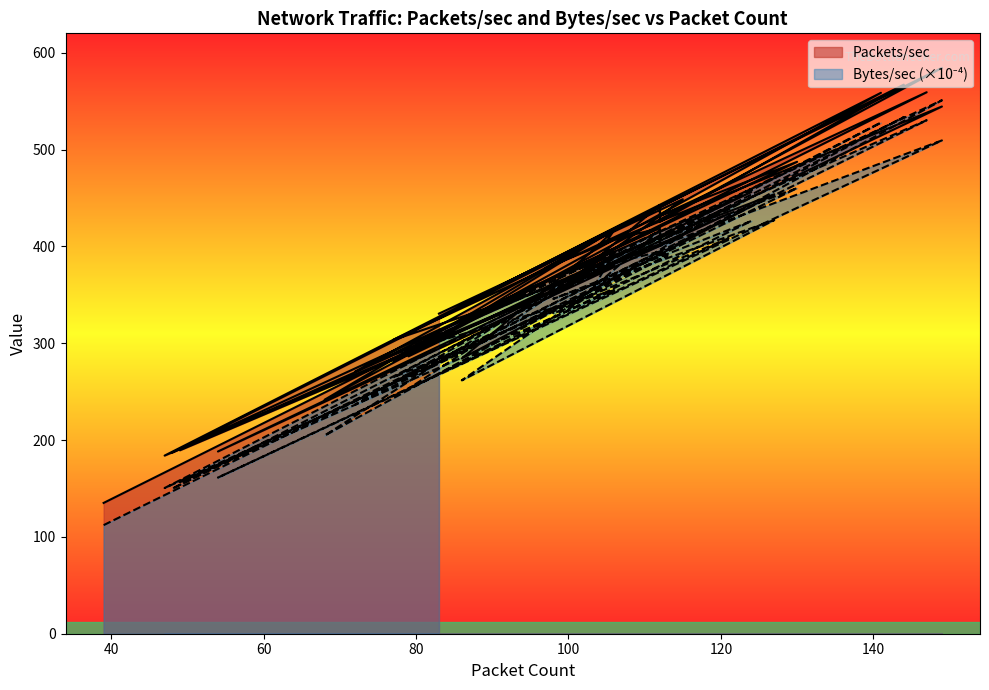

True or false: Bytes/sec has a value of 161.2 at 54.

True